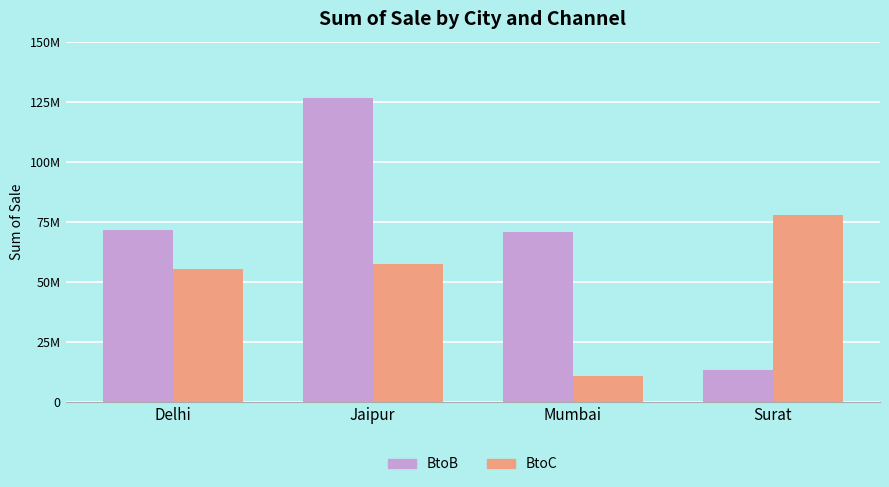

What are all the series names shown in the legend?

BtoB, BtoC